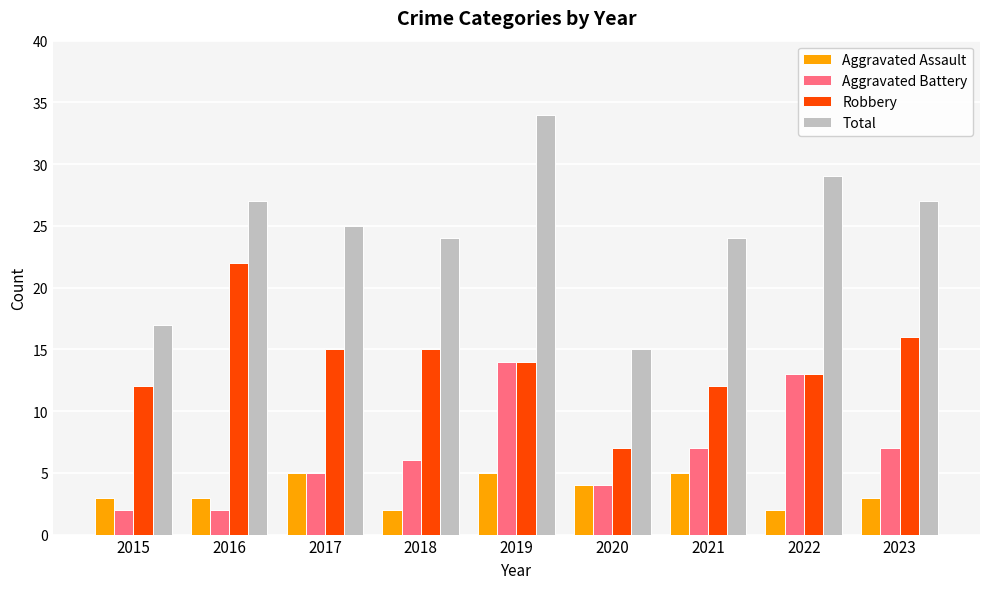

What is the difference between the maximum and minimum values in the Total series?

19